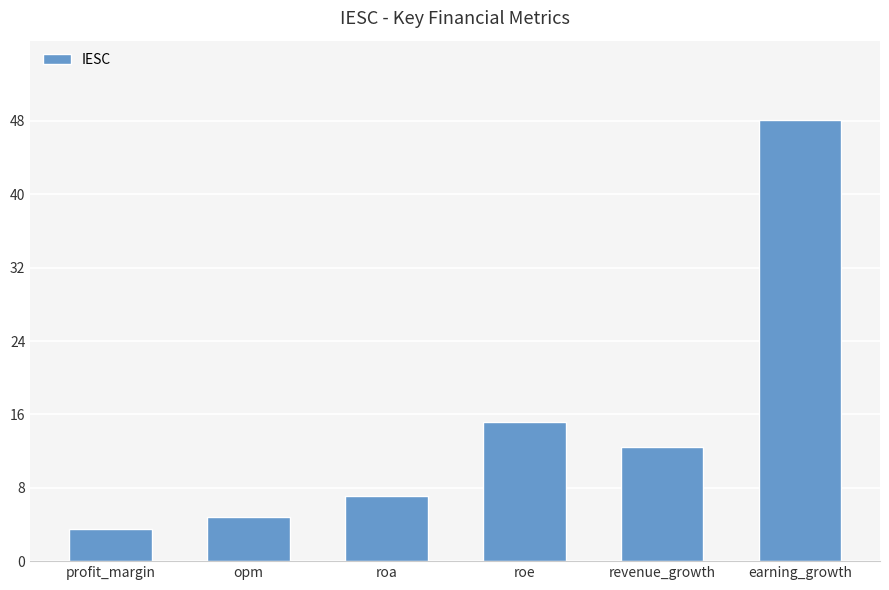

How many series are shown in this chart?

1